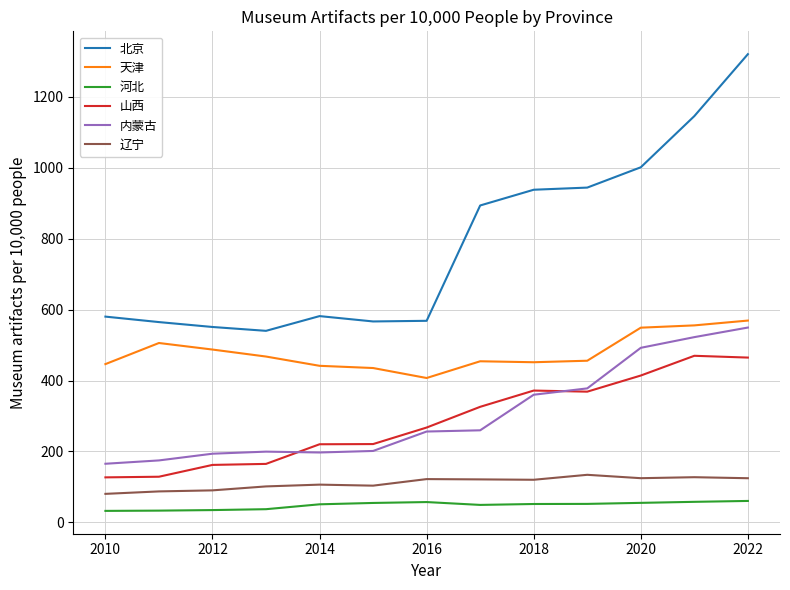

Which series has the largest total across all categories?

北京